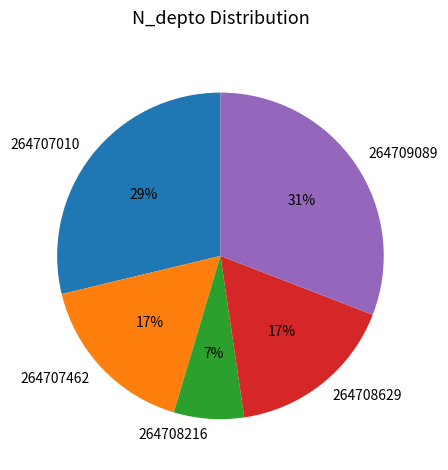

What percentage is the 264708629 slice, to the nearest percent?

17%